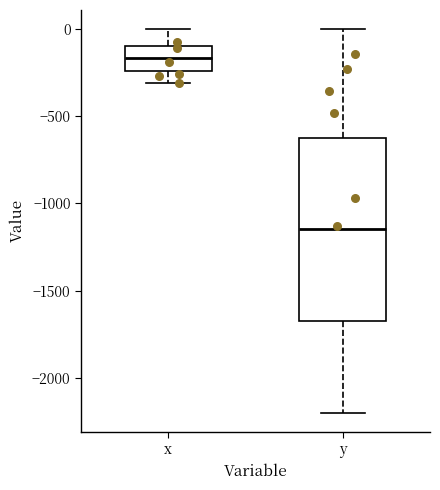

Where does the upper whisker of the box for y end on the y-axis? The values are not printed on the chart, so give them approximately, as read against the axis.

0